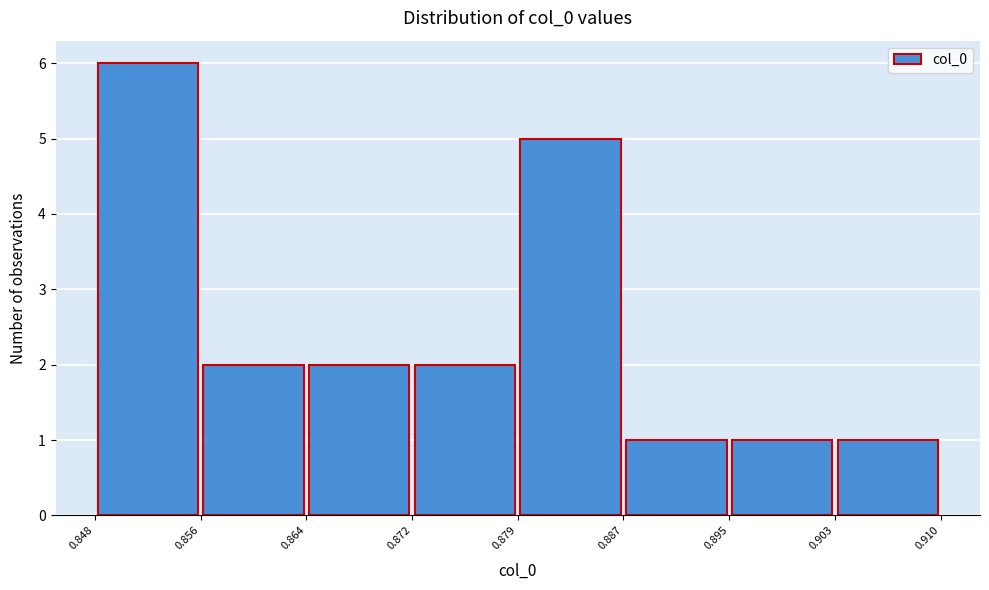

Reading left to right, transcribe this chart: for each bar, give the range it covers on the x-axis and its height. The values are not printed on the chart, so give them approximately, as read against the axis.

0.848 to 0.856: 6
0.856 to 0.864: 2
0.864 to 0.872: 2
0.872 to 0.879: 2
0.879 to 0.887: 5
0.887 to 0.895: 1
0.895 to 0.903: 1
0.903 to 0.910: 1